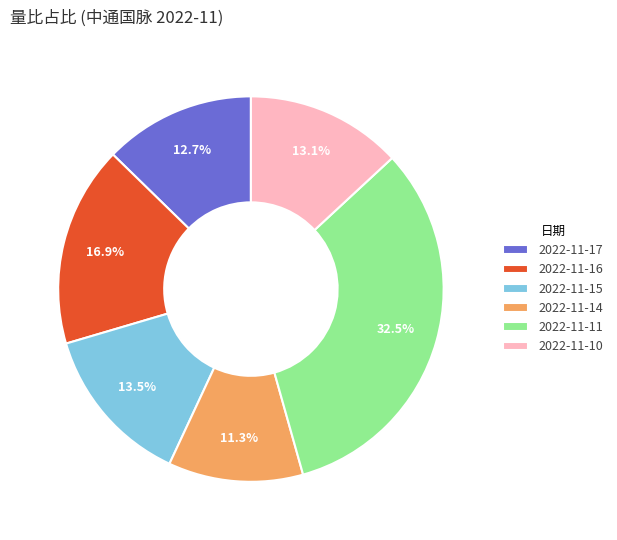

Is it true that 2022-11-10 is 13% of the pie?

True